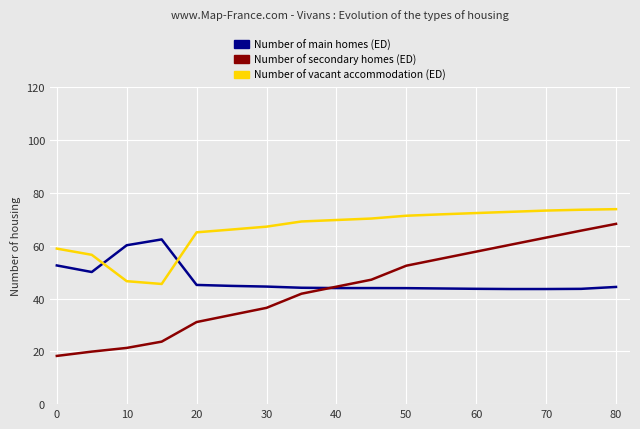

Does the chart display data point markers on the line(s)?

No